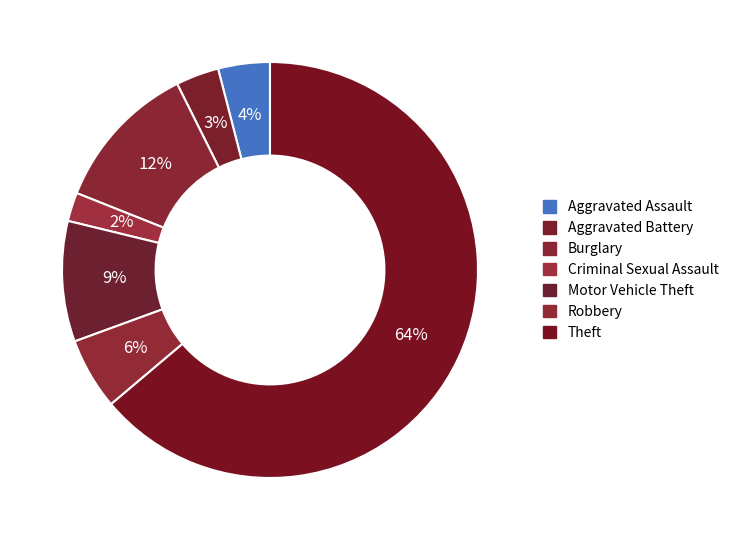

What percentage is the Robbery slice, to the nearest percent?

6%